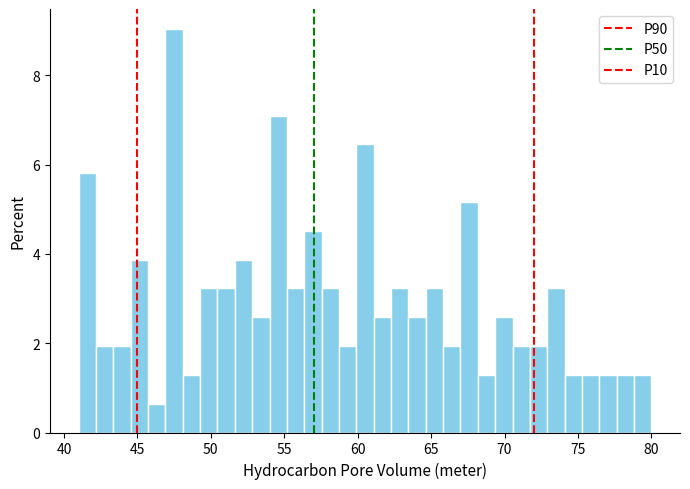

Read against the x-axis, roughly where is the centre of the tallest bar?

47.5